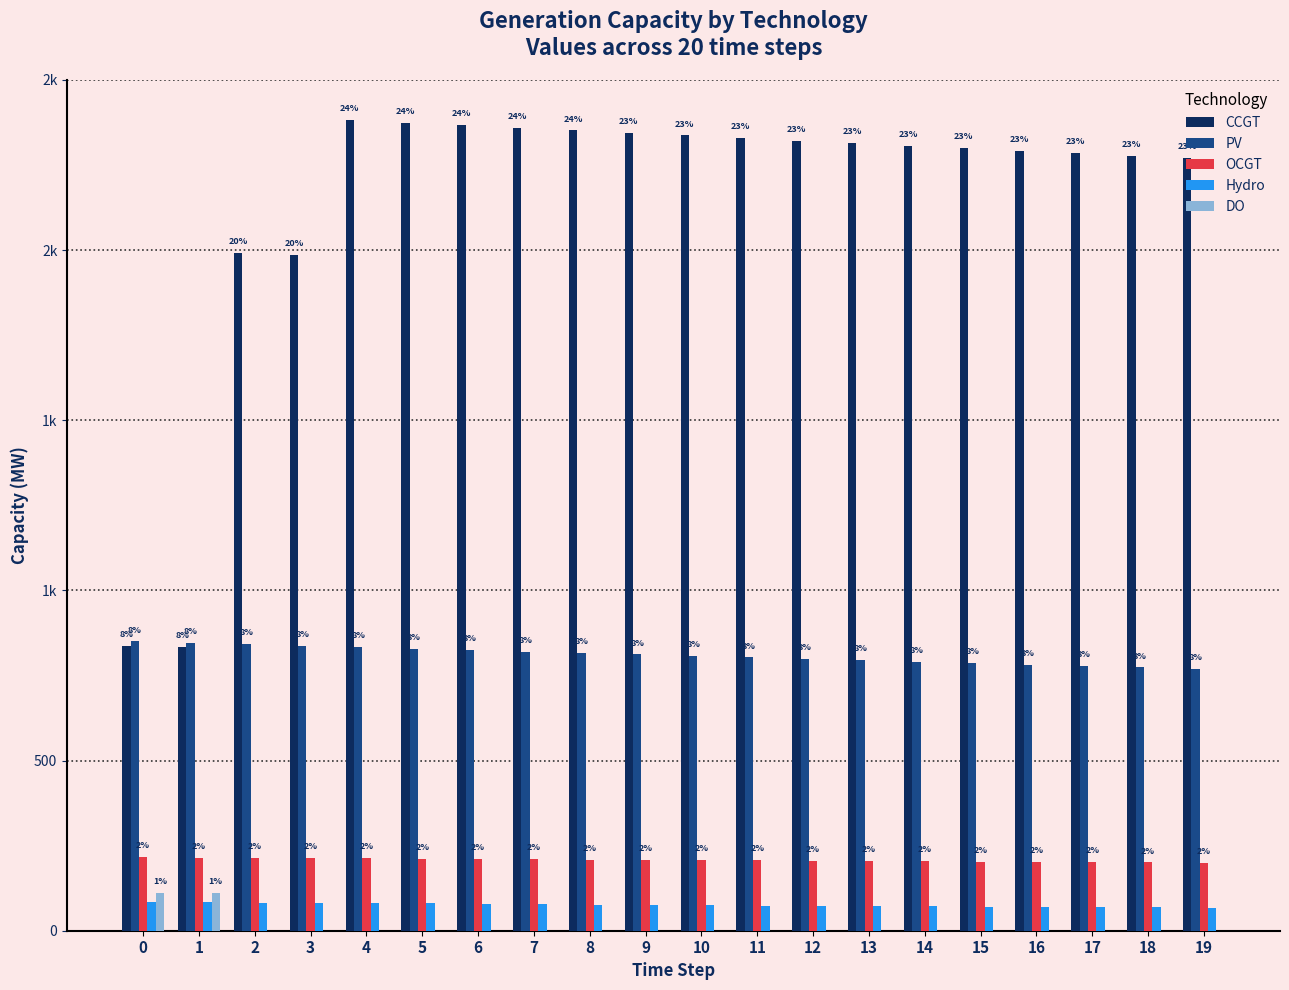

Are the bars grouped side by side (vs. stacked)?

Yes